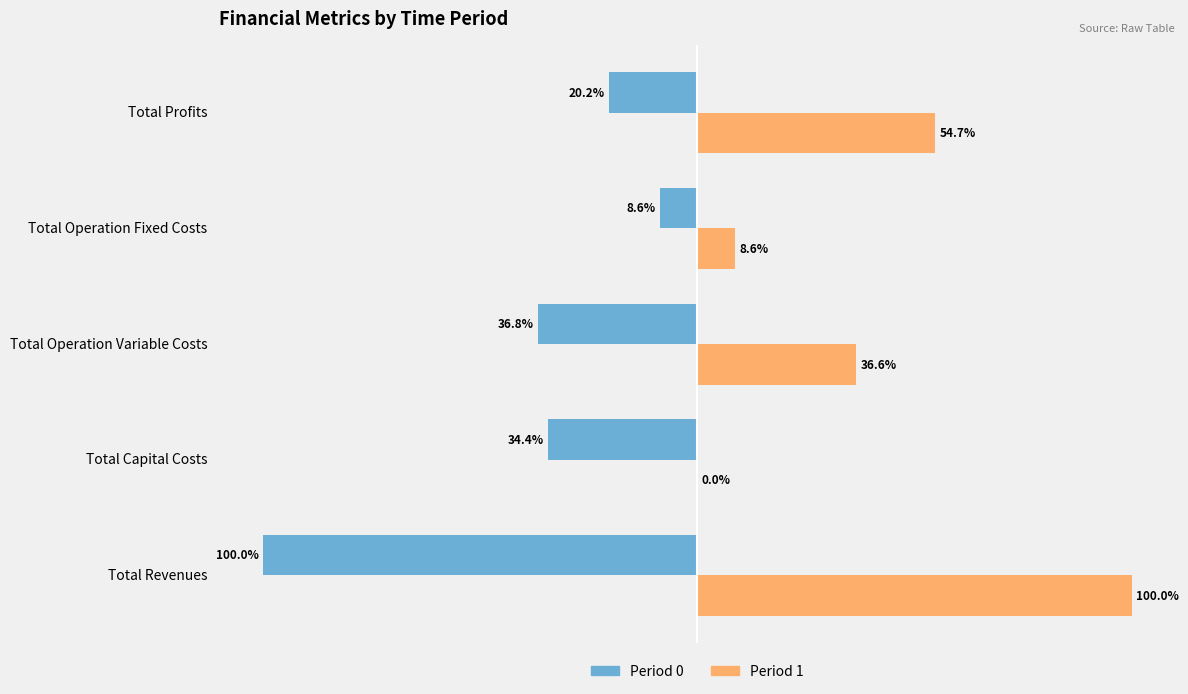

Which series changed the most between Total Capital Costs and Total Operation Variable Costs?

Period 1